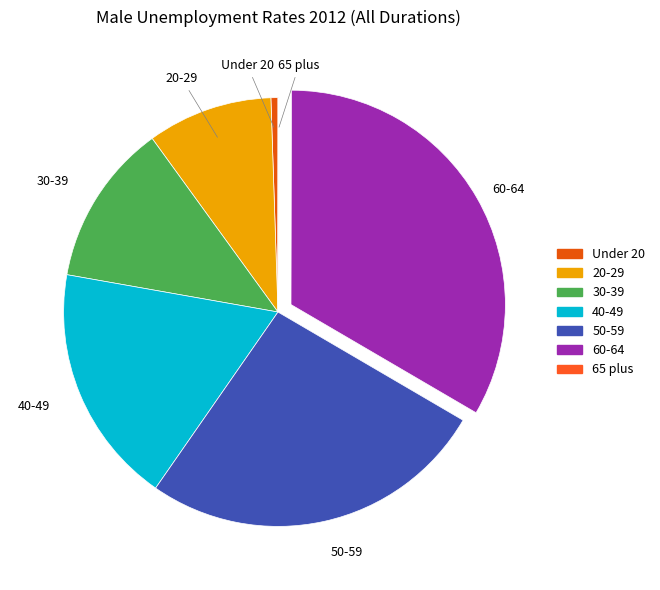

Approximately how many times larger is the value at 60-64 compared to 40-49?

1.8